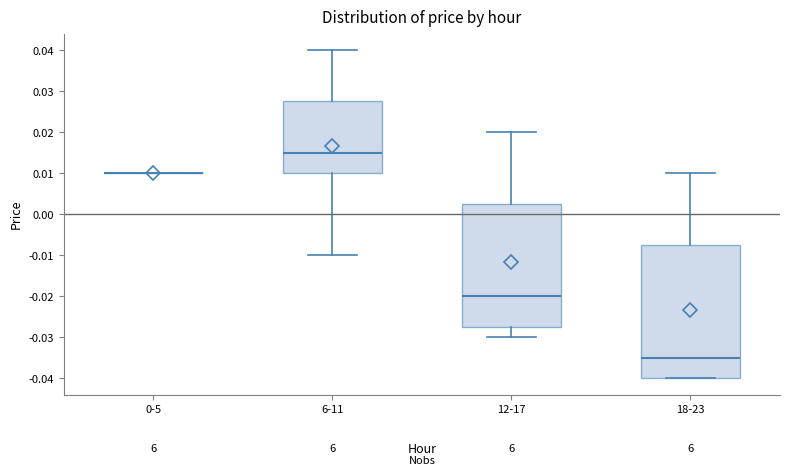

Which box is the tallest, from its lower edge to its upper edge?

18-23